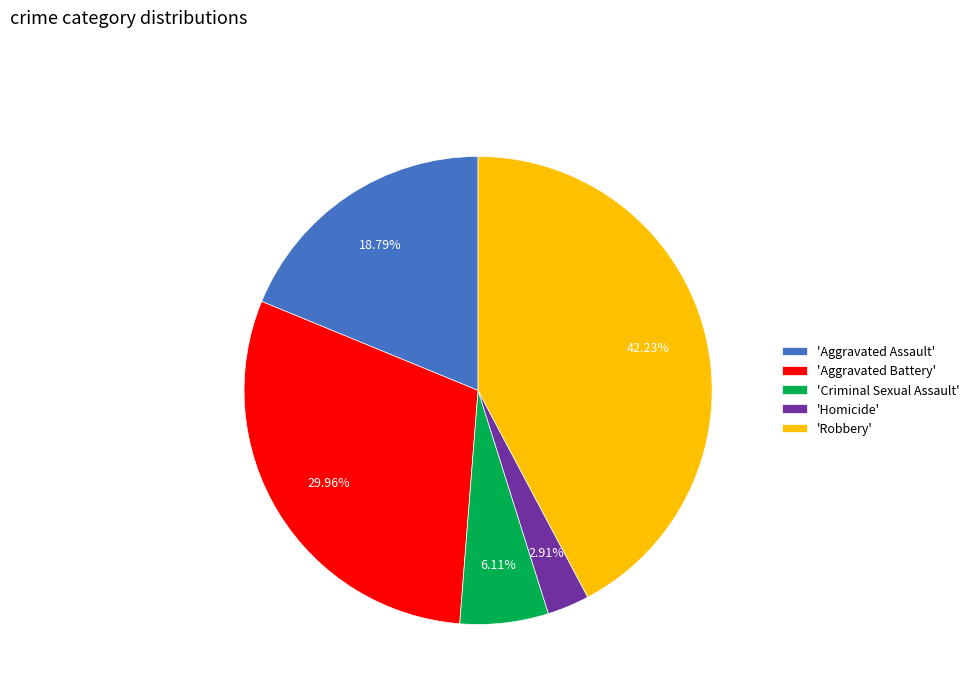

Which category has the smallest portion of the pie?

'Homicide'